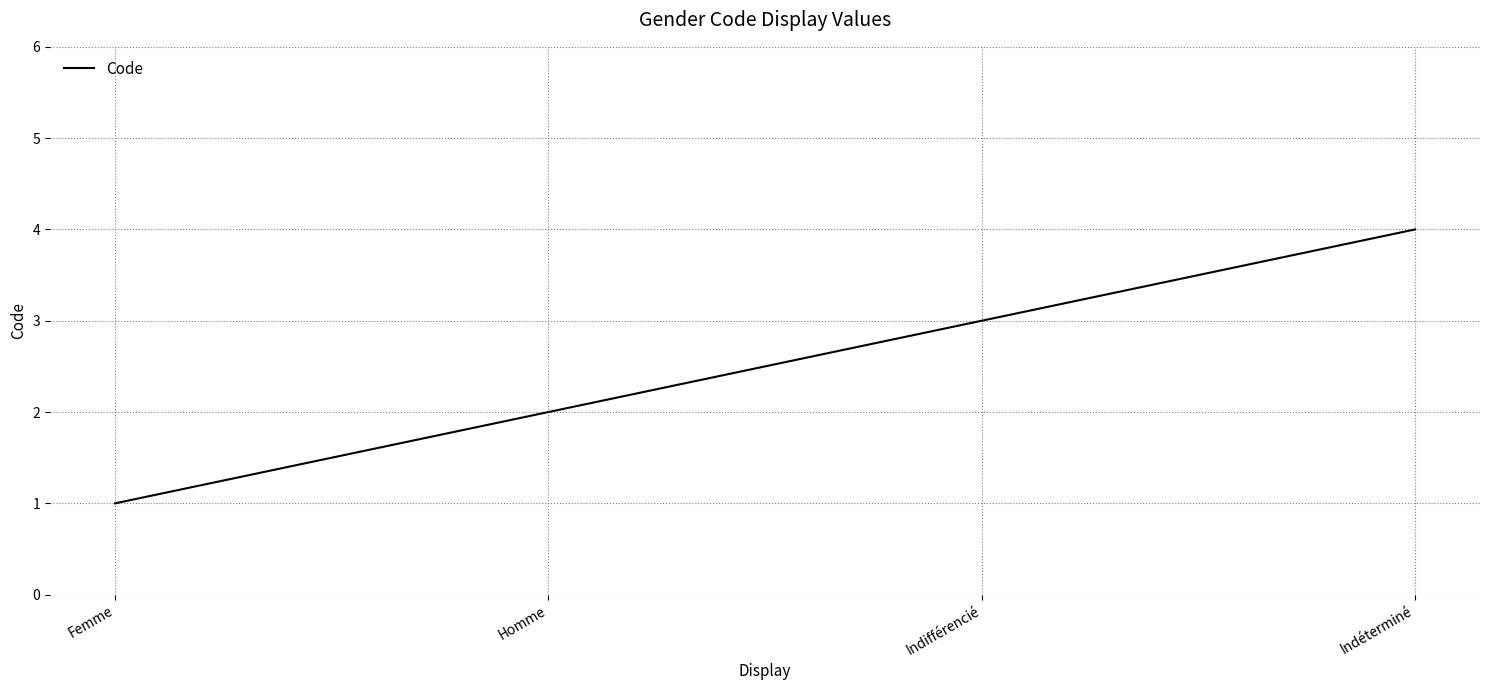

What is the minimum value shown in the chart?

1